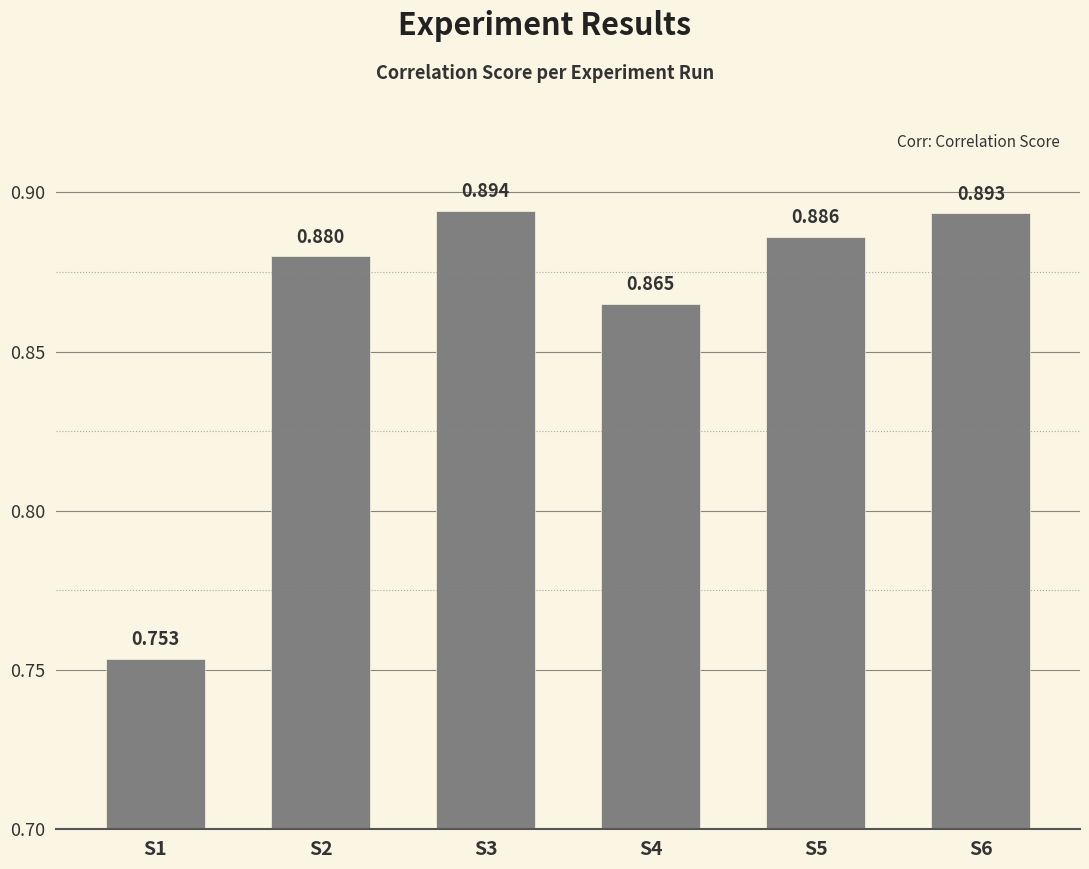

Does the chart contain any negative values?

No